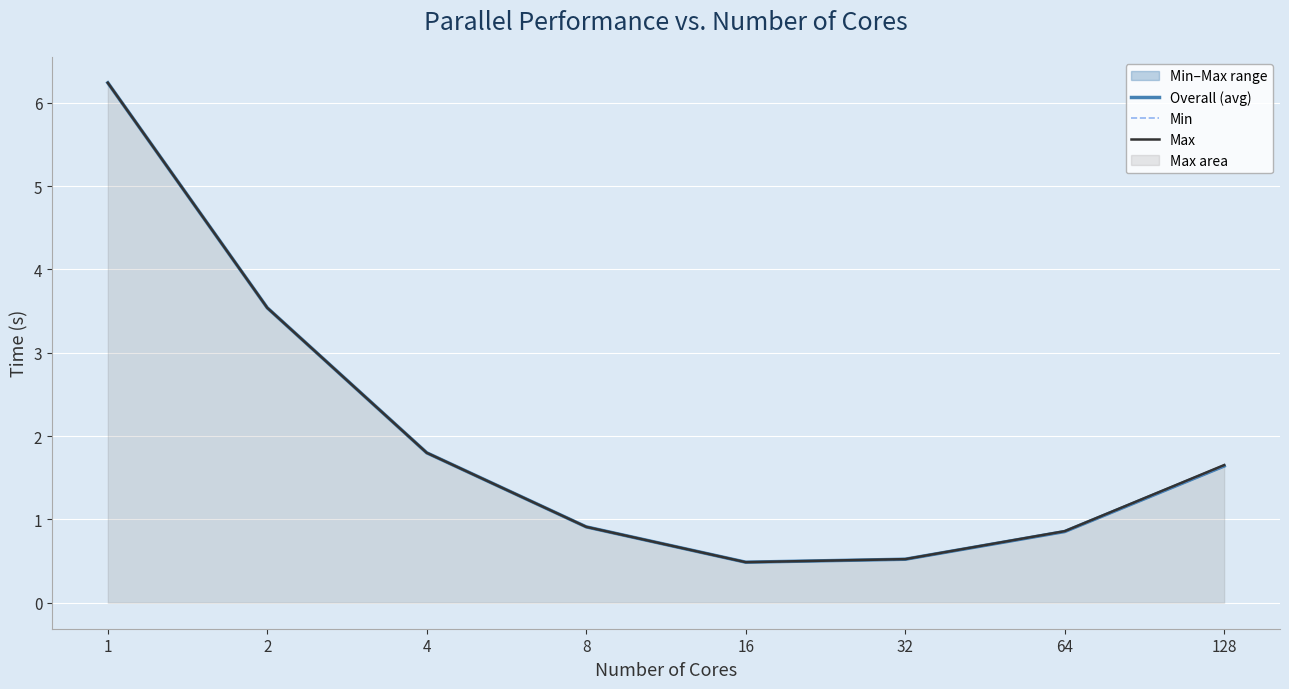

At which label does Max reach its minimum?

16